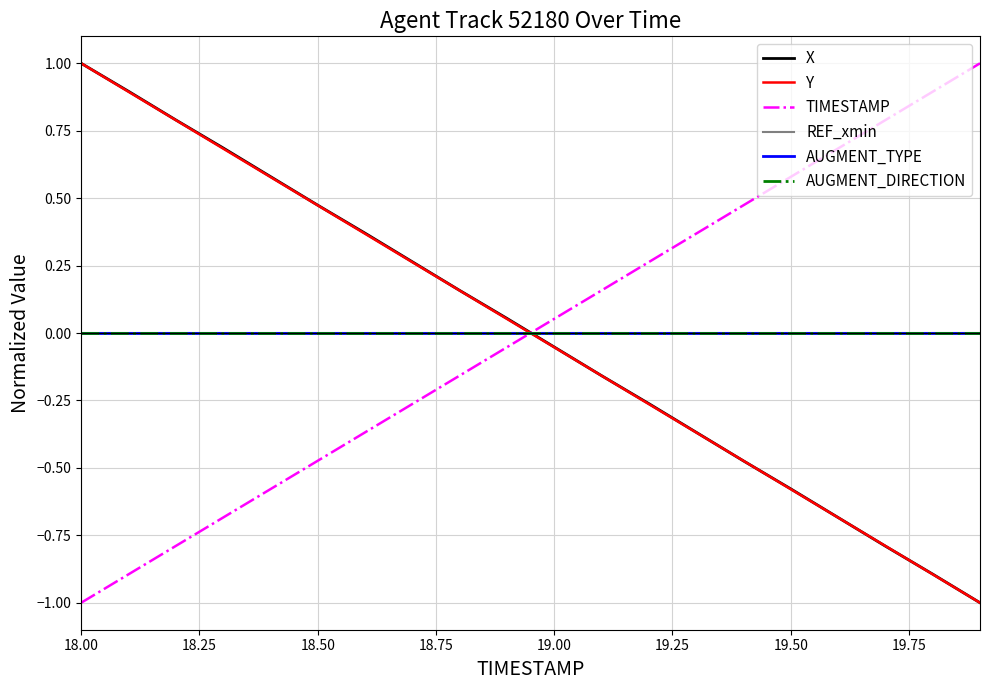

Does the chart have visible grid lines?

Yes